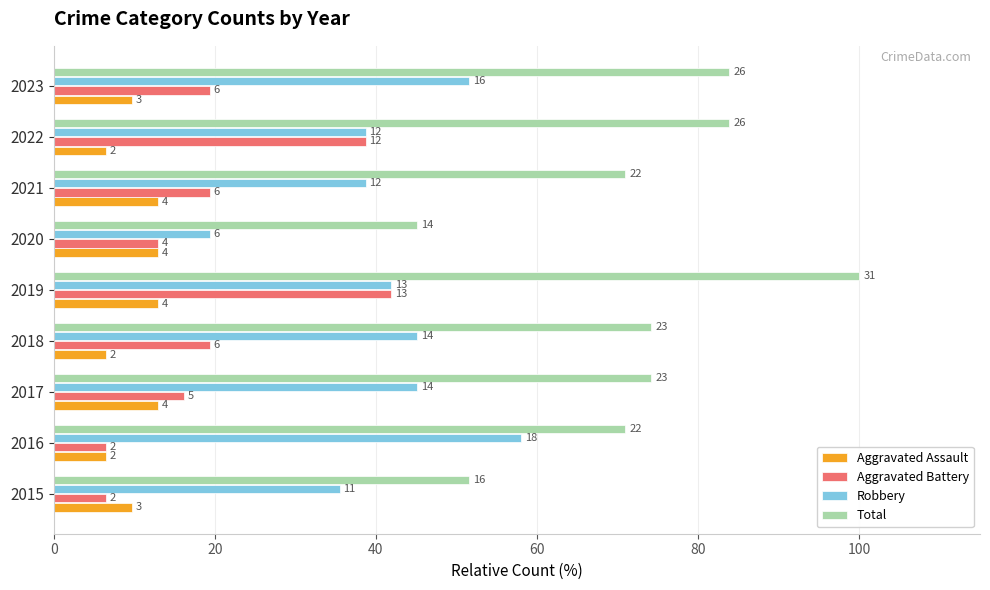

What is the difference between the second highest and minimum values in the Total series?

38.7